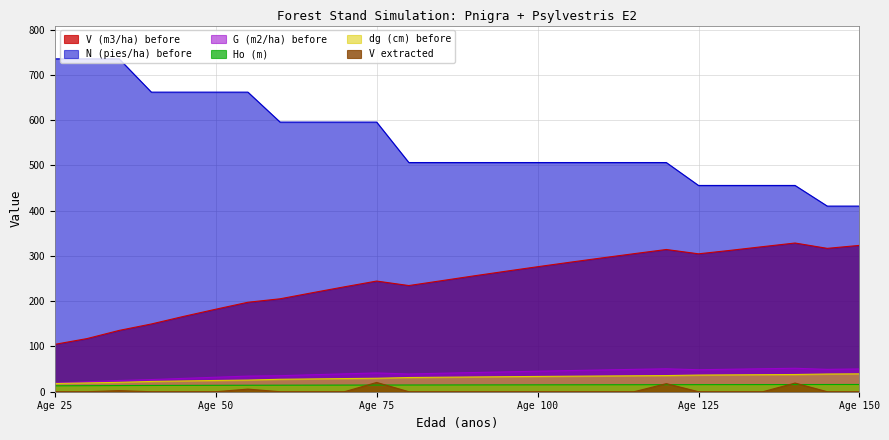

Read the dg (cm) before value at 130.

37.3